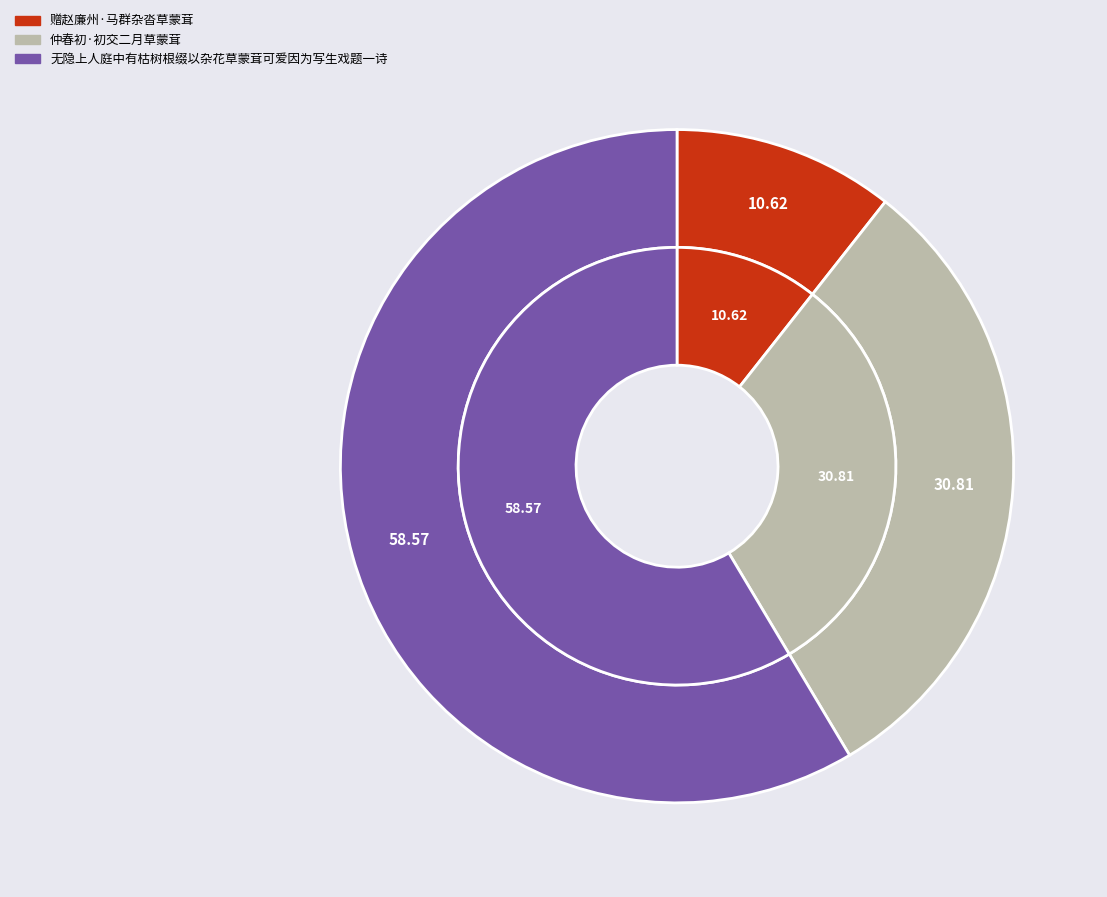

How many slices are in this pie chart?

3